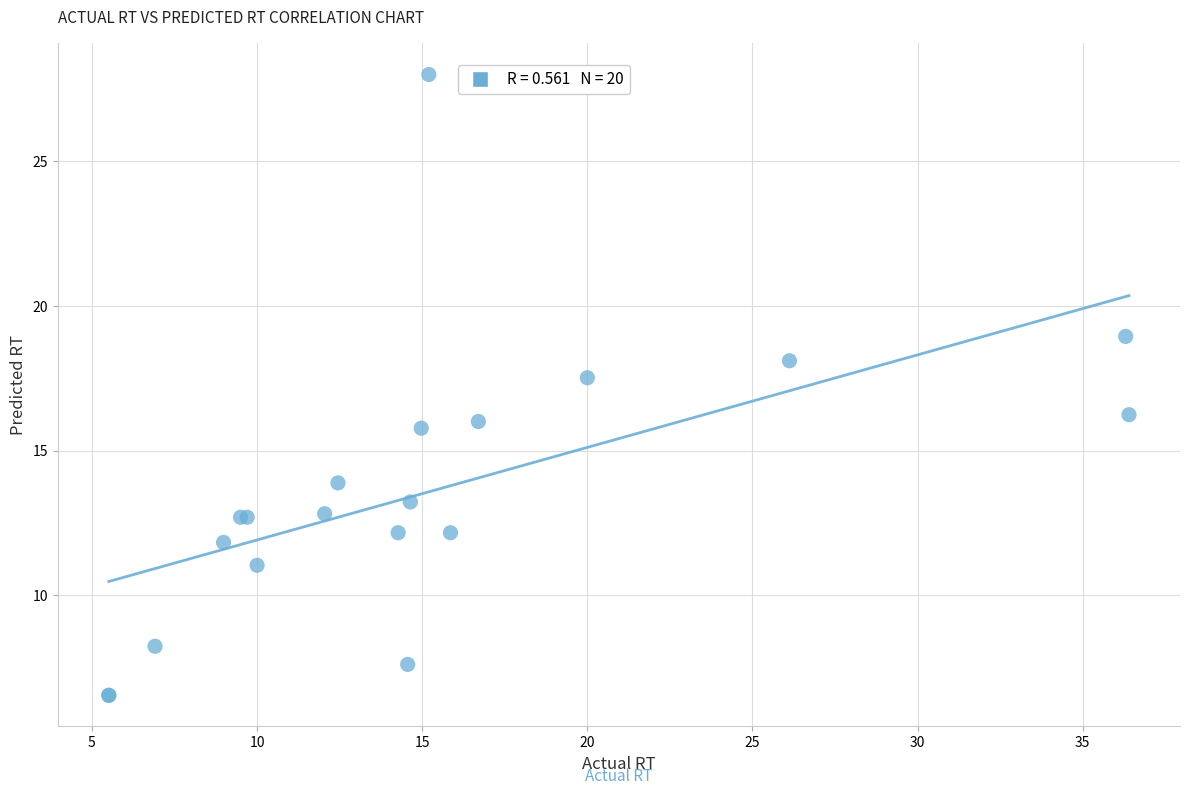

What Y value in the scatter plot is closest to 17?

17.5